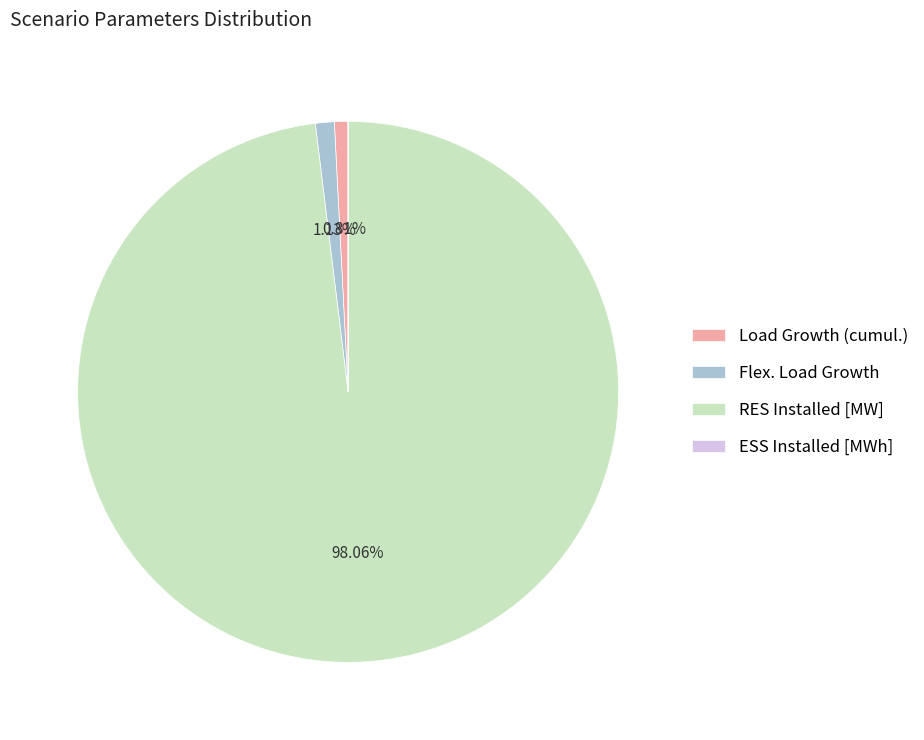

Which category has the biggest portion of the pie?

RES Installed [MW]